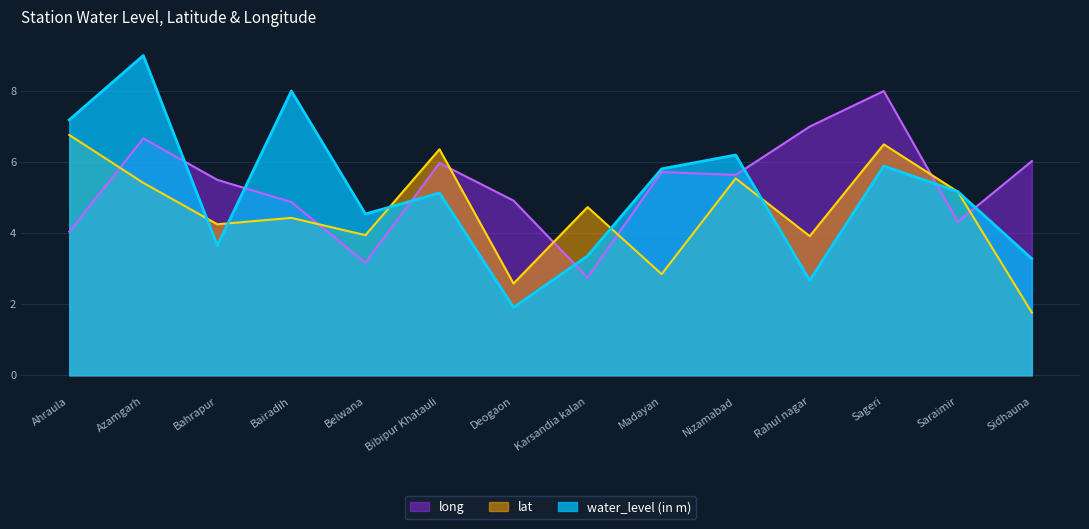

What is the average value of the lat series?

4.6